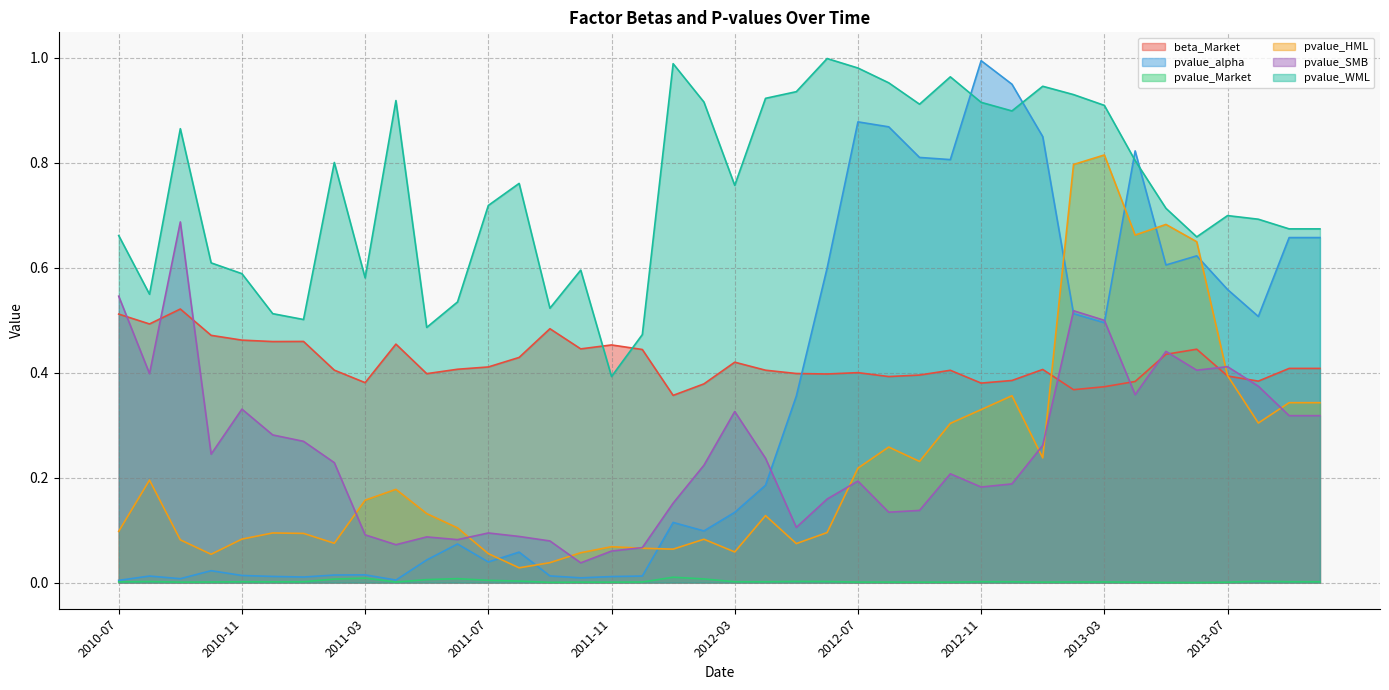

How many series are shown in this chart?

6